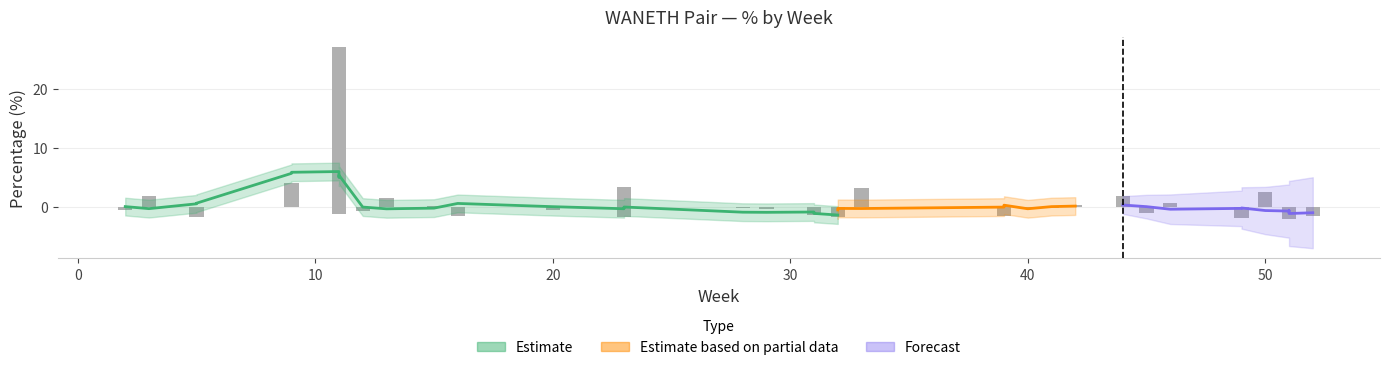

The chart shows a value of -0.7 at 27. True or false?

False